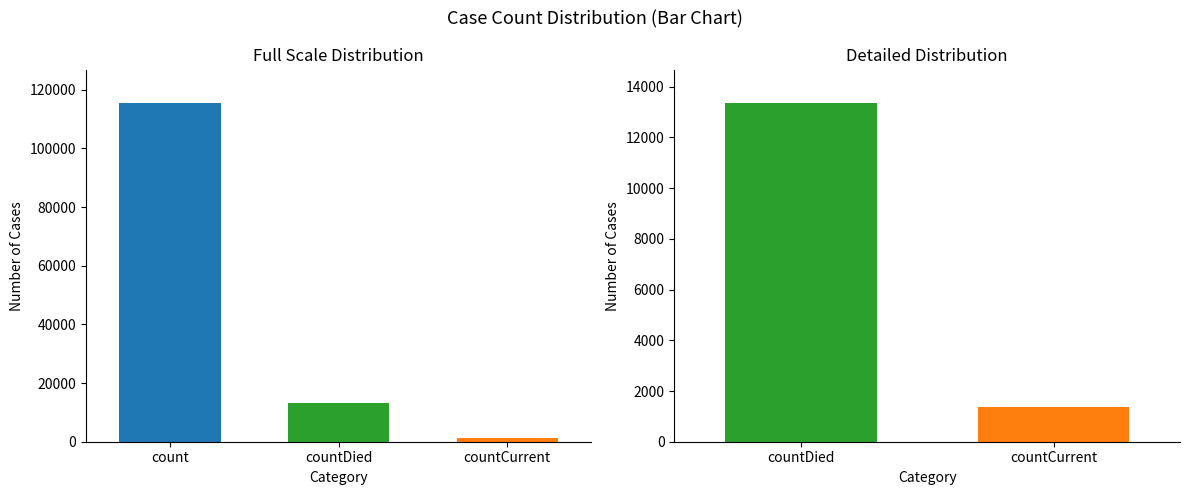

Is it true that the value at countDied is 13343?

True